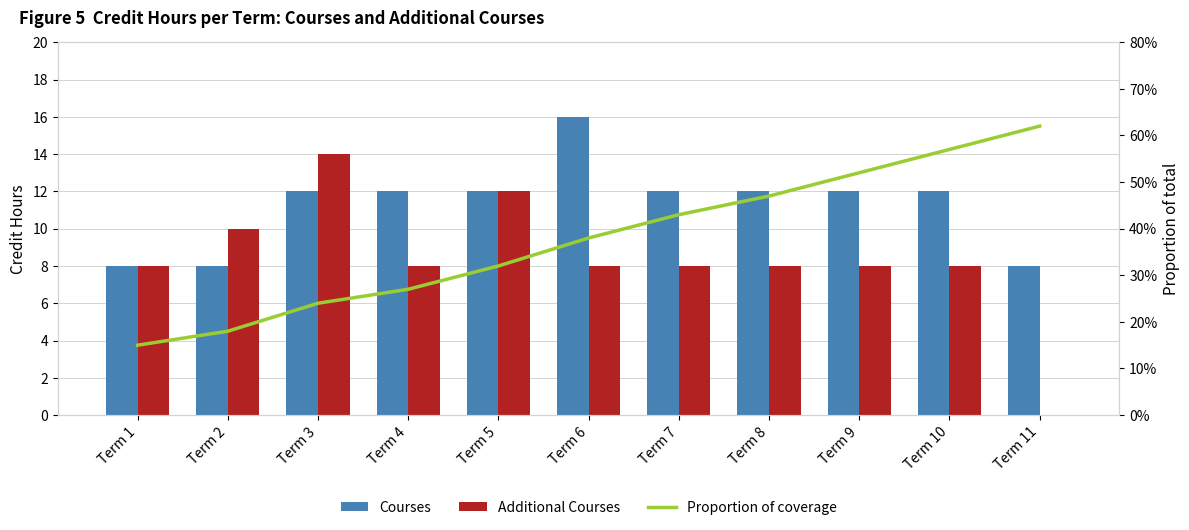

At which label does Additional Courses first exceed 8?

Term 2